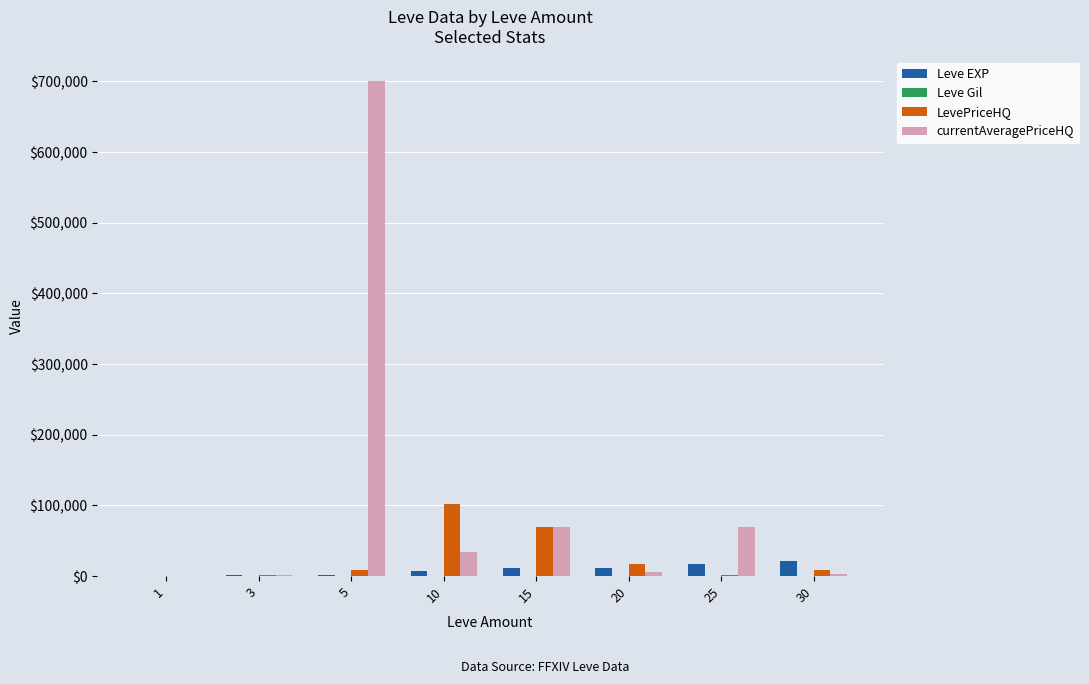

What is the sum of all LevePriceHQ values?

208250